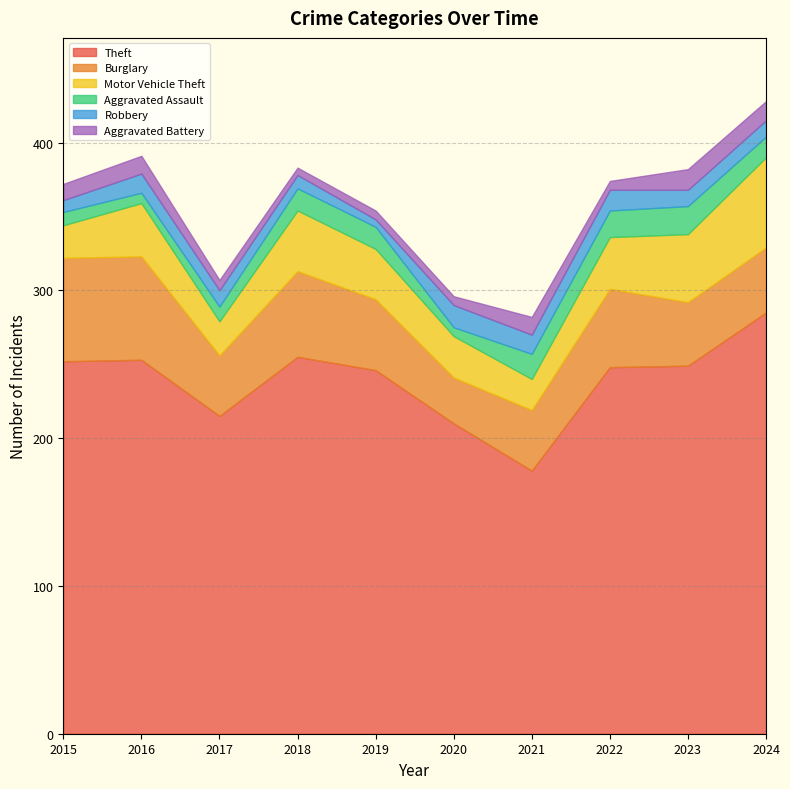

True or false: Aggravated Battery and Theft intersect in this chart.

False